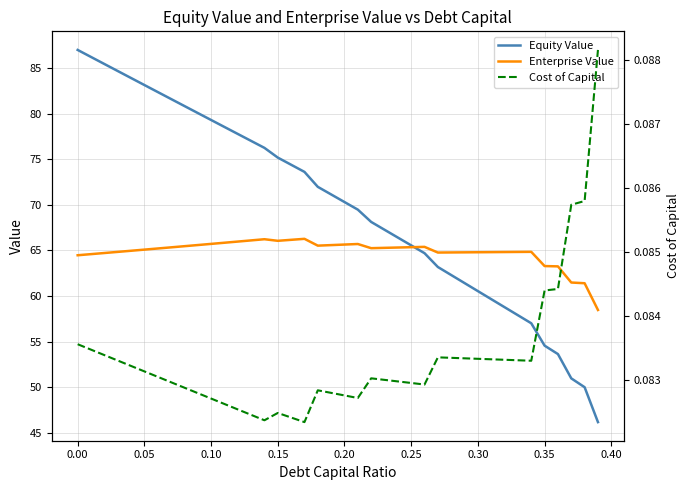

Which series has the largest total across all categories?

Equity Value